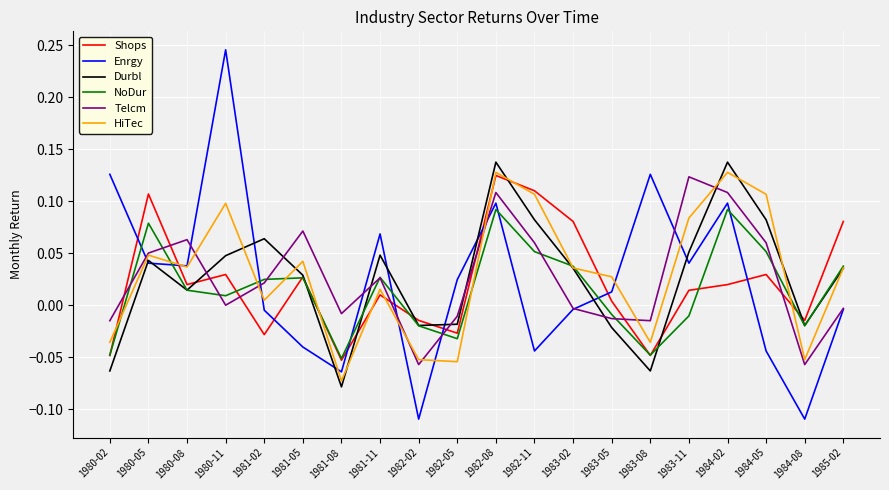

Is the value of NoDur at 1983-11 greater than the value of Durbl at 1984-05?

No